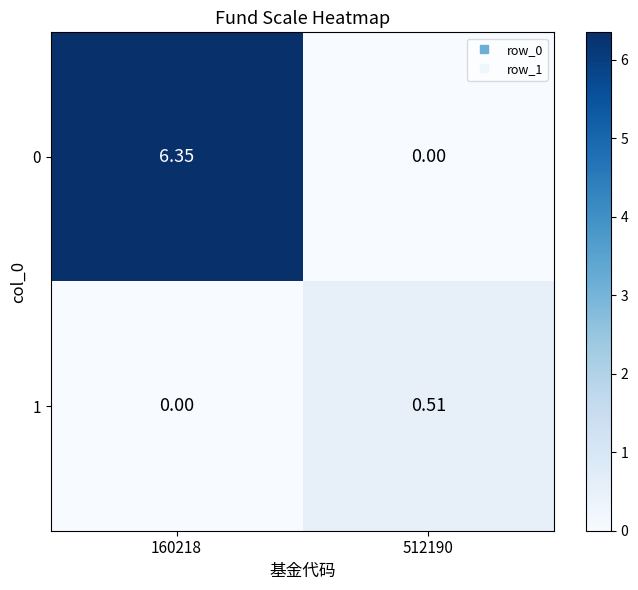

Reading right to left, extract all data points from this chart.

0: 512190=0.0	160218=6.3
1: 512190=0.5	160218=0.0